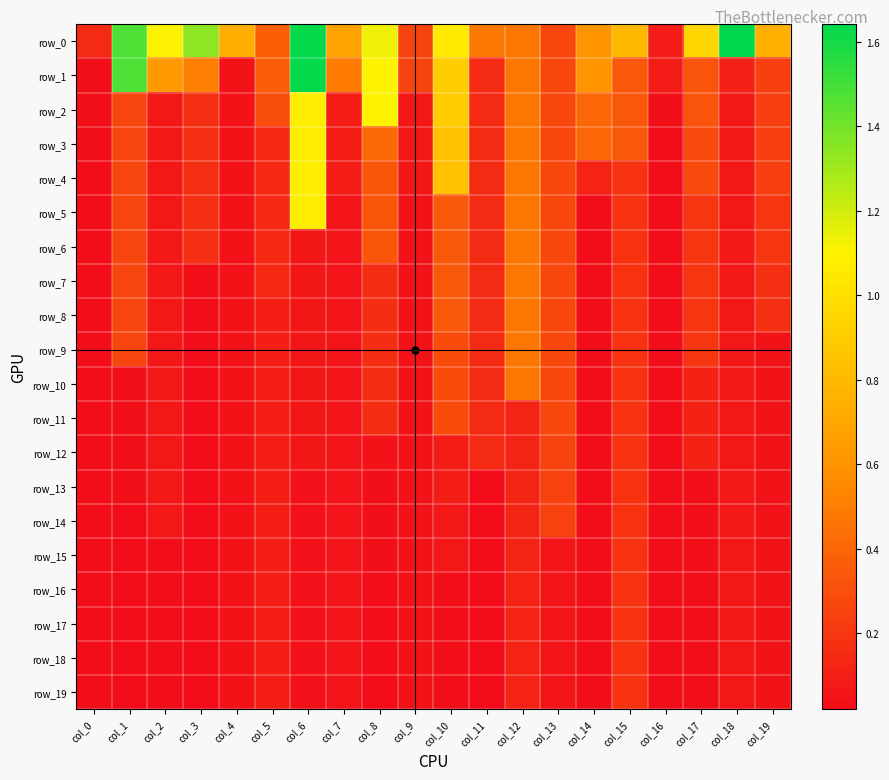

At col_0, list the series in order from largest to smallest.

row_0, row_1, row_2, row_3, row_4, row_5, row_6, row_7, row_8, row_9, row_10, row_11, row_12, row_13, row_14, row_15, row_16, row_17, row_18, row_19